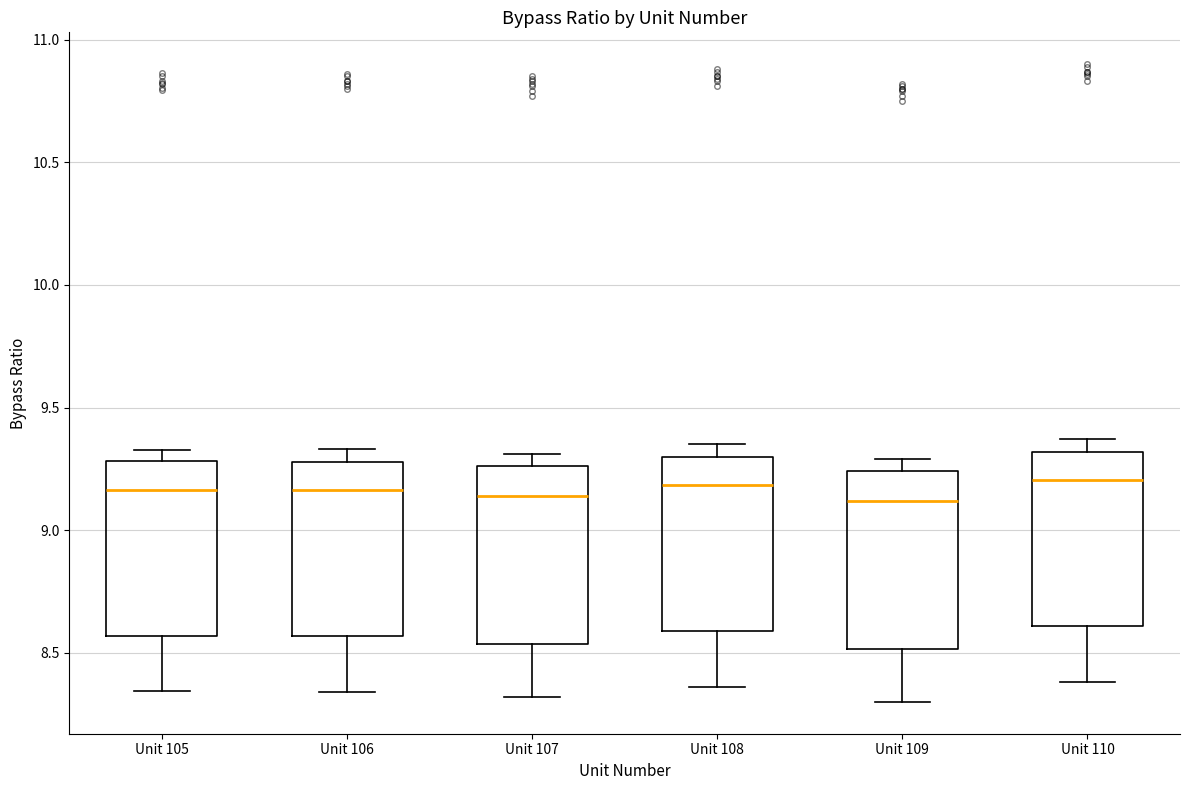

Reading left to right, transcribe this box plot: for each box, give where its median line is, the range the box spans, and where its two whiskers end, as read against the y-axis. The values are not printed on the chart, so give them approximately, as read against the axis.

Unit 105: median 9.15, box 8.55 to 9.30, whiskers 8.35 to 9.35
Unit 106: median 9.15, box 8.55 to 9.30, whiskers 8.35 to 9.35
Unit 107: median 9.15, box 8.55 to 9.25, whiskers 8.30 to 9.30
Unit 108: median 9.20, box 8.60 to 9.30, whiskers 8.35 to 9.35
Unit 109: median 9.10, box 8.50 to 9.25, whiskers 8.30 to 9.30
Unit 110: median 9.20, box 8.60 to 9.30, whiskers 8.40 to 9.35